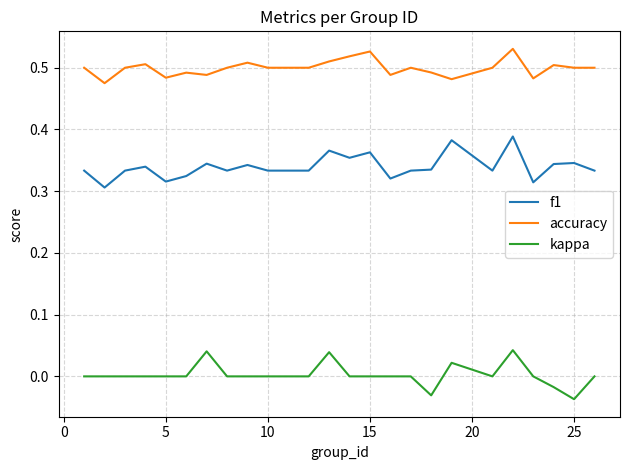

What is the difference between the maximum and minimum values in the f1 series?

0.1